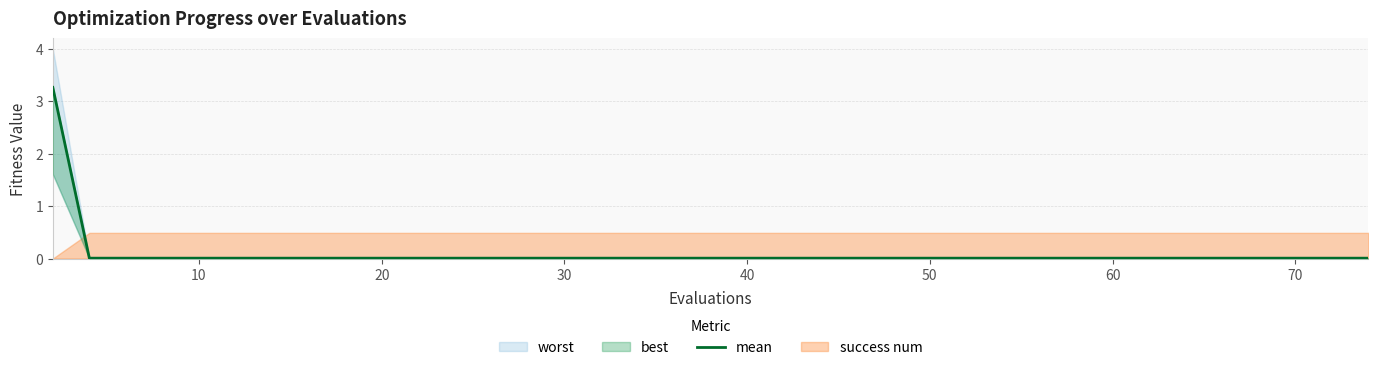

True or false: the data has more than 1 interior local peaks.

False